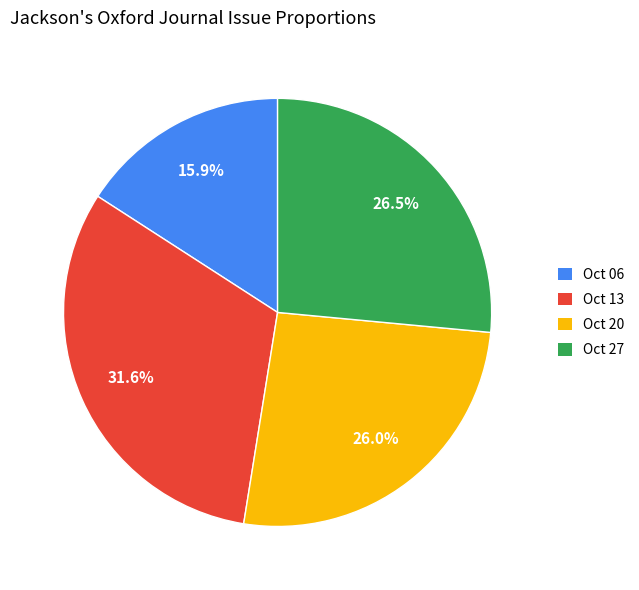

Is Oct 27 the majority of the pie?

No